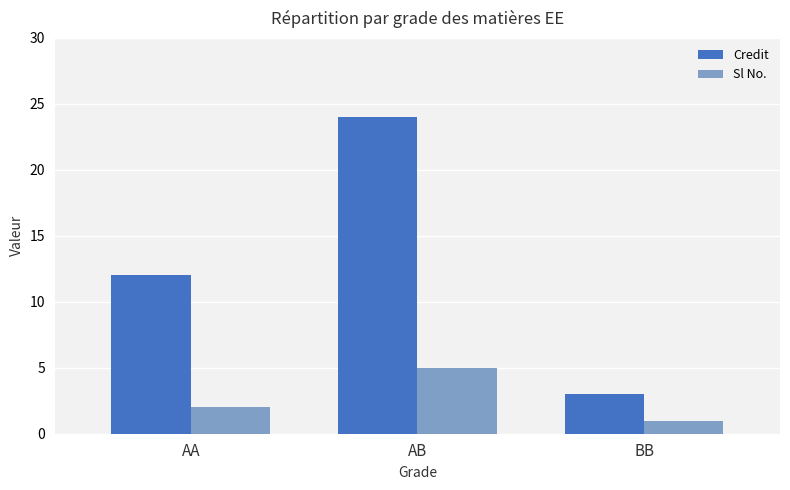

True or false: Sl No. has a value of 1 at AB.

False